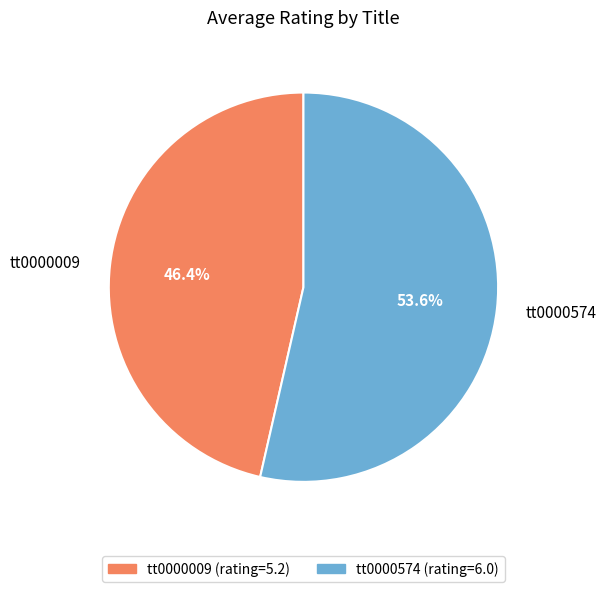

Is tt0000009 the majority of the pie?

No